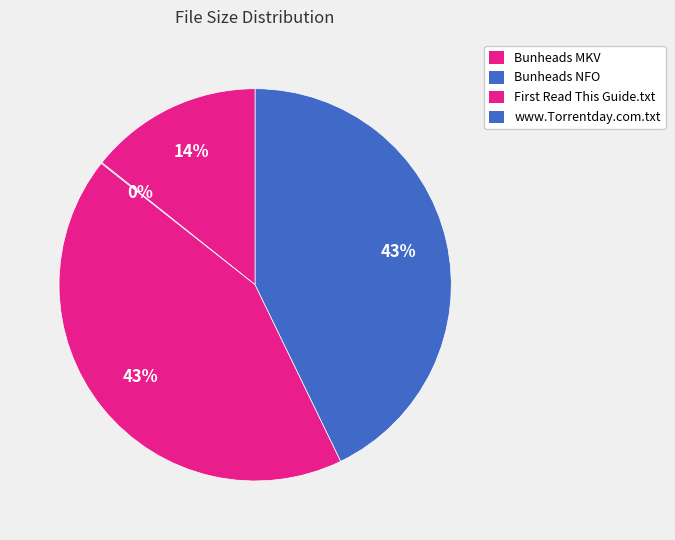

How many slices are in this pie chart?

4